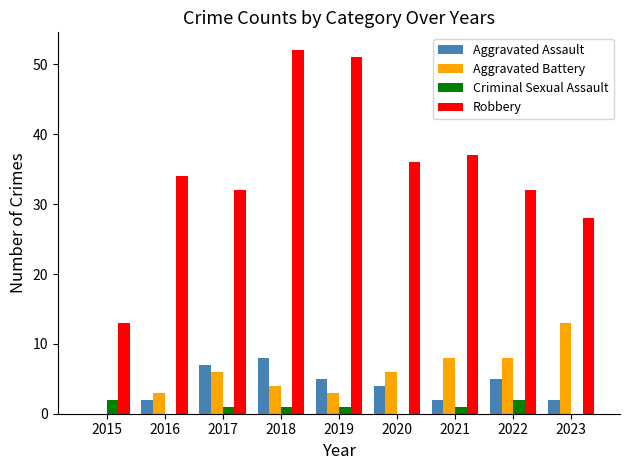

Reading right to left, what are all the values shown in this chart?

Aggravated Assault: 2023=2	2022=5	2021=2	2020=4	2019=5	2018=8	2017=7	2016=2	2015=0
Aggravated Battery: 2023=13	2022=8	2021=8	2020=6	2019=3	2018=4	2017=6	2016=3	2015=0
Criminal Sexual Assault: 2023=0	2022=2	2021=1	2020=0	2019=1	2018=1	2017=1	2016=0	2015=2
Robbery: 2023=28	2022=32	2021=37	2020=36	2019=51	2018=52	2017=32	2016=34	2015=13